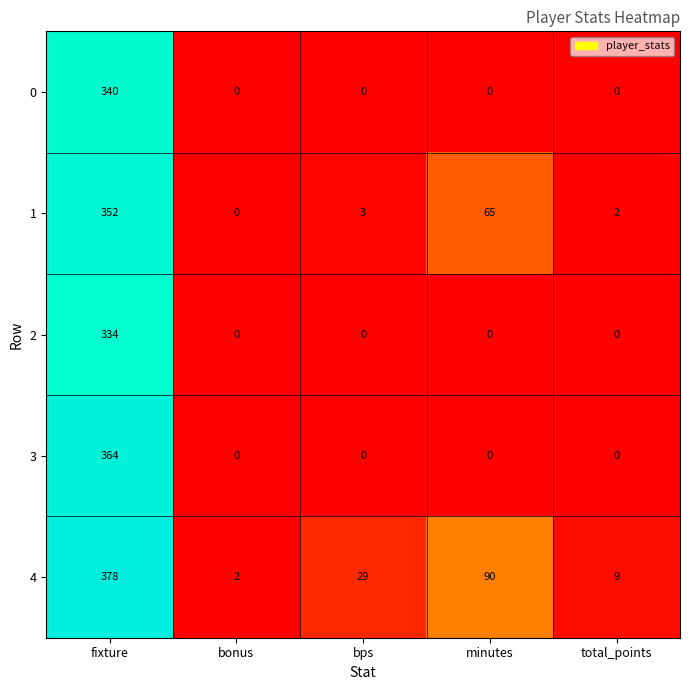

The value of 1 at bonus is 0. True or false?

True